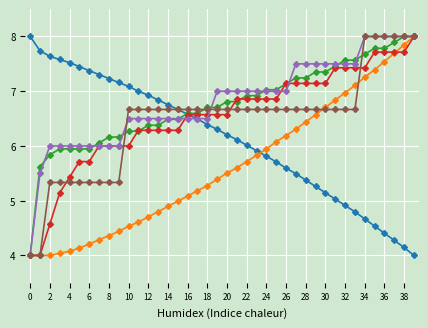

What is the maximum value shown in the chart?

8.0